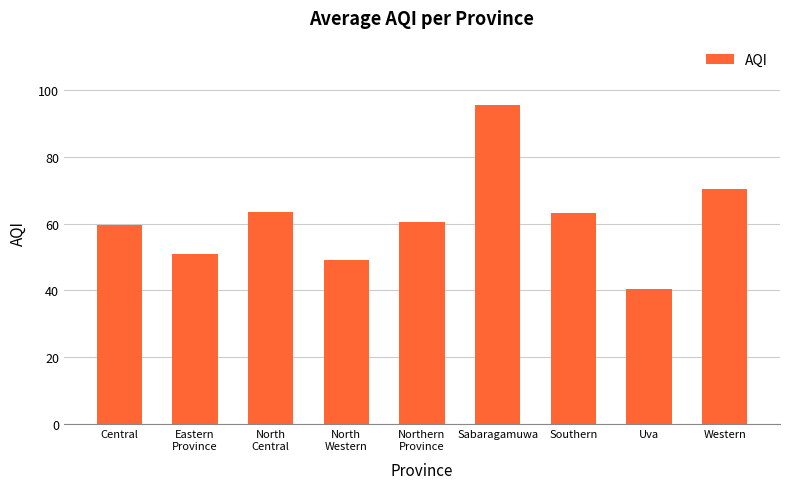

Is it true that the value at Southern is 63.2?

True